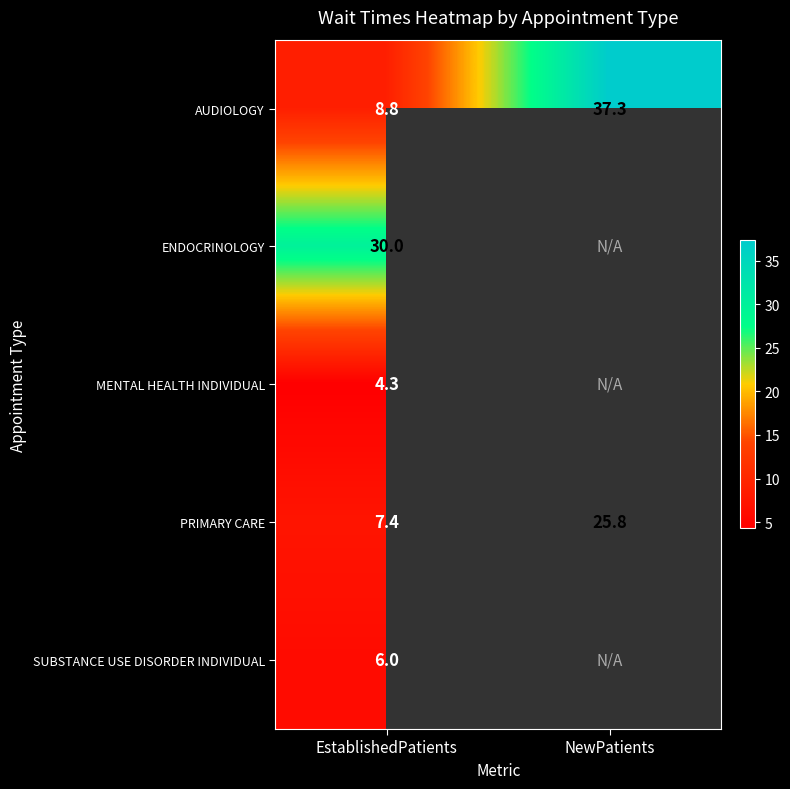

The AUDIOLOGY series shows 37.3 at NewPatients. True or false?

True